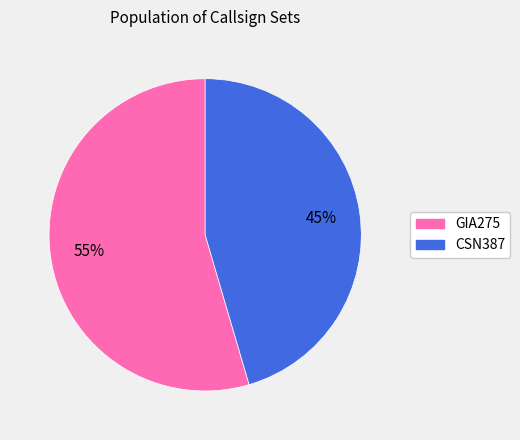

Between GIA275 and CSN387, which is larger?

GIA275